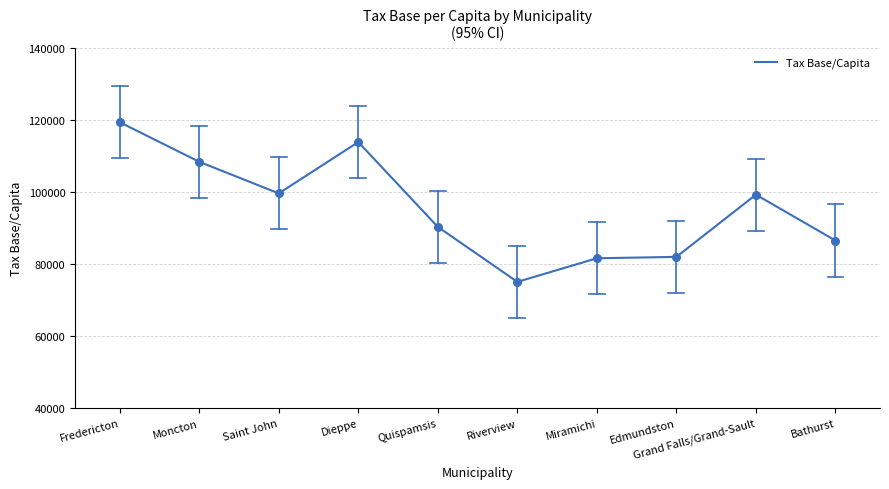

What is the change in value from Dieppe to Riverview?

-38823